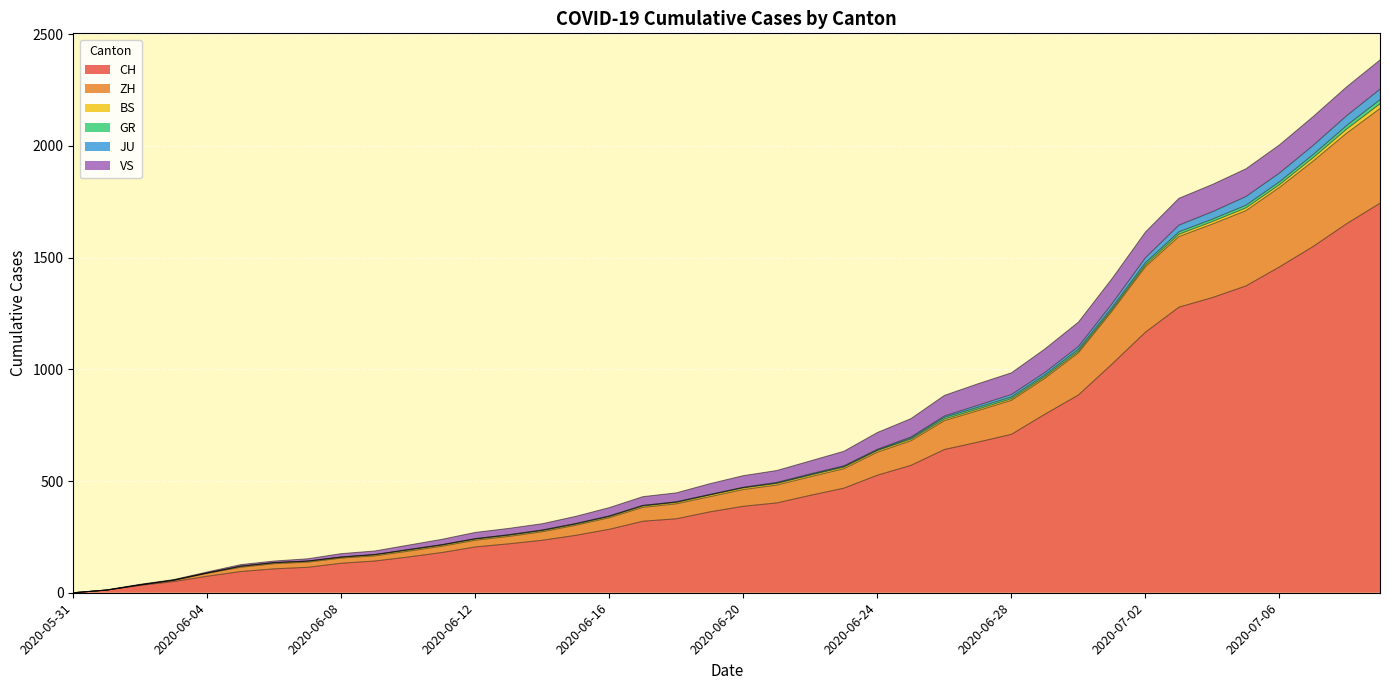

What is the maximum value for CH?

1743